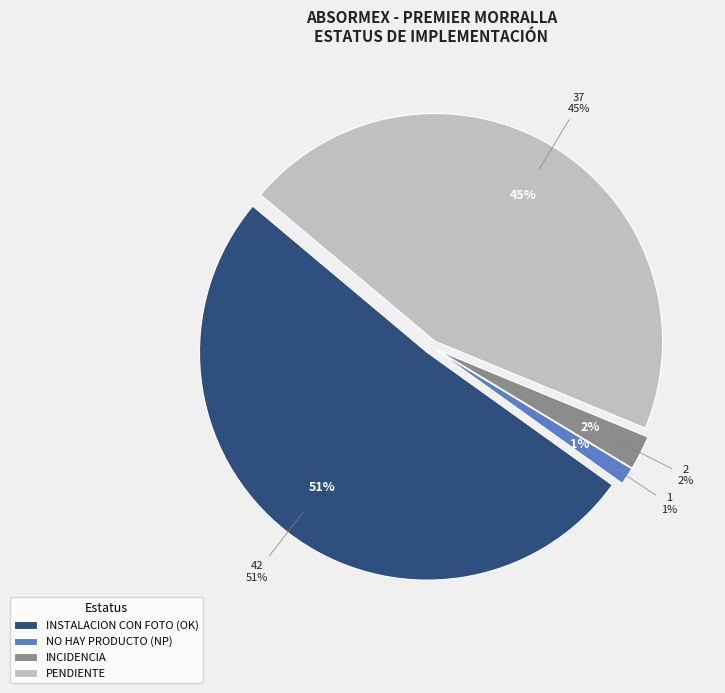

To the nearest percent, what portion does NO HAY PRODUCTO (NP) represent?

1%